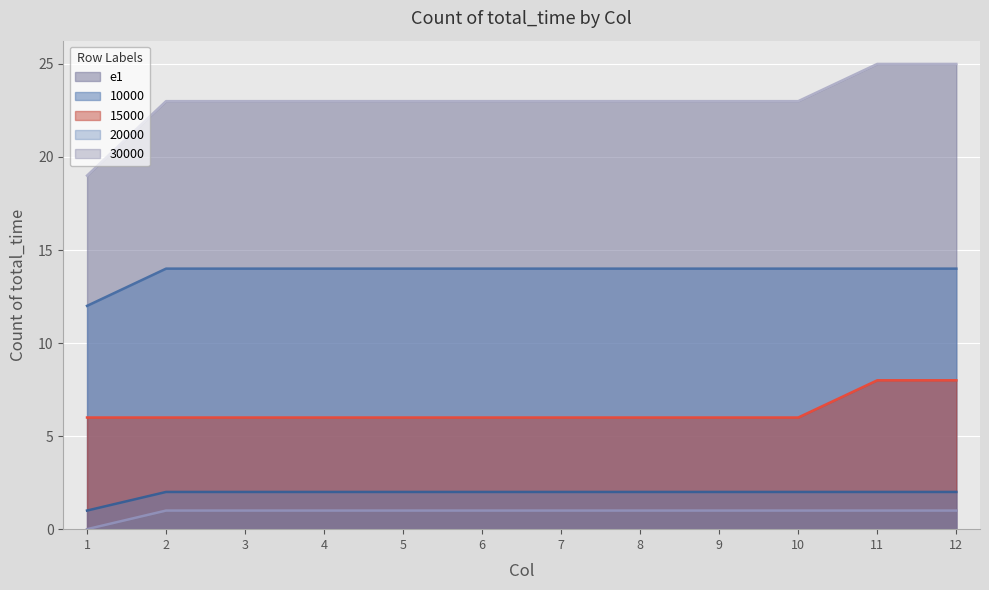

What is the difference between the highest and lowest values at 12?

24